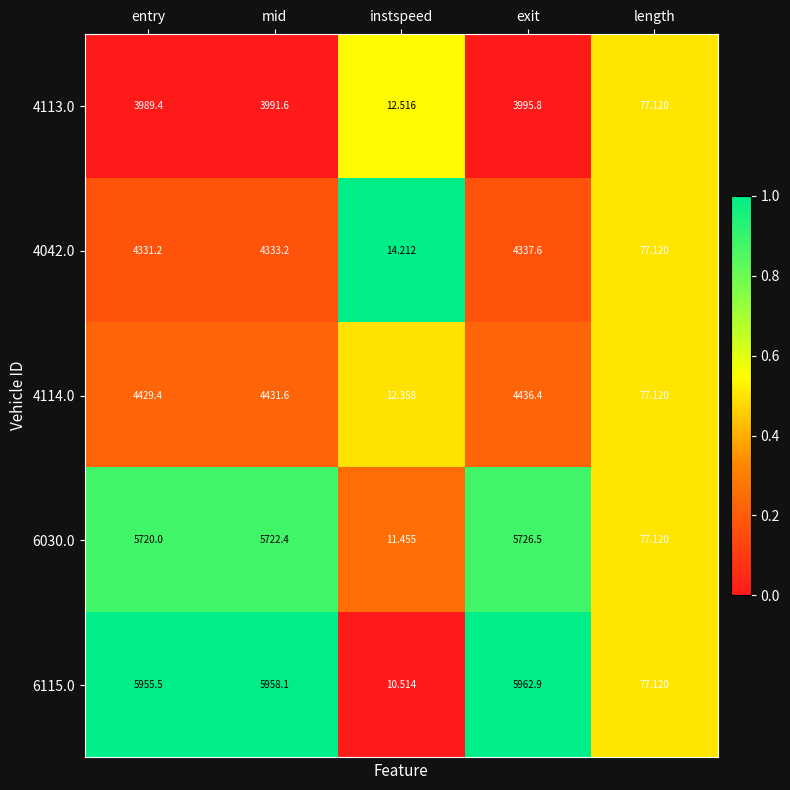

At which label is 6030.0 closest to 2868?

length